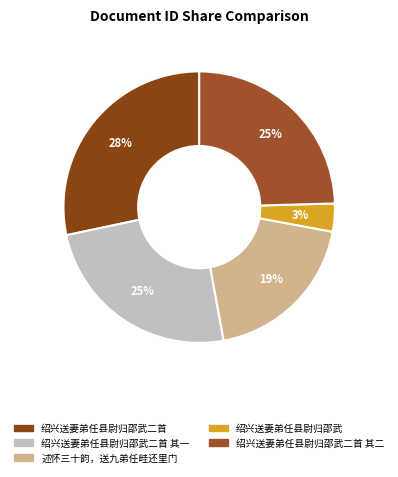

The 绍兴送妻弟任县尉归邵武 slice represents 3% of the pie. True or false?

True